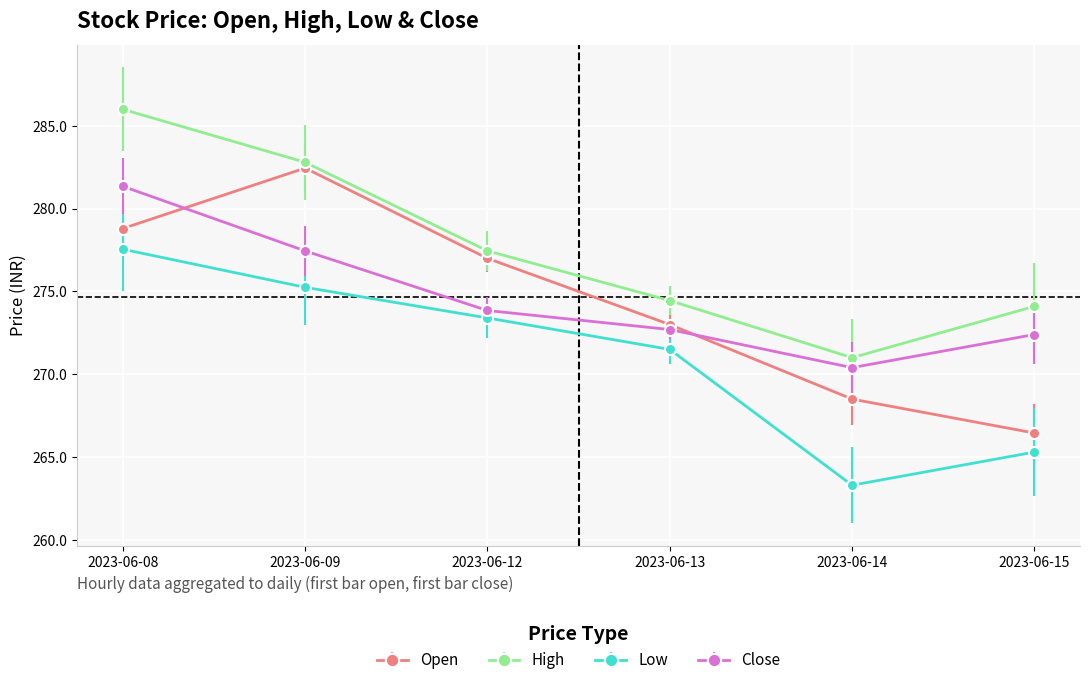

Rank the series by their maximum value, from highest to lowest.

High, Open, Close, Low